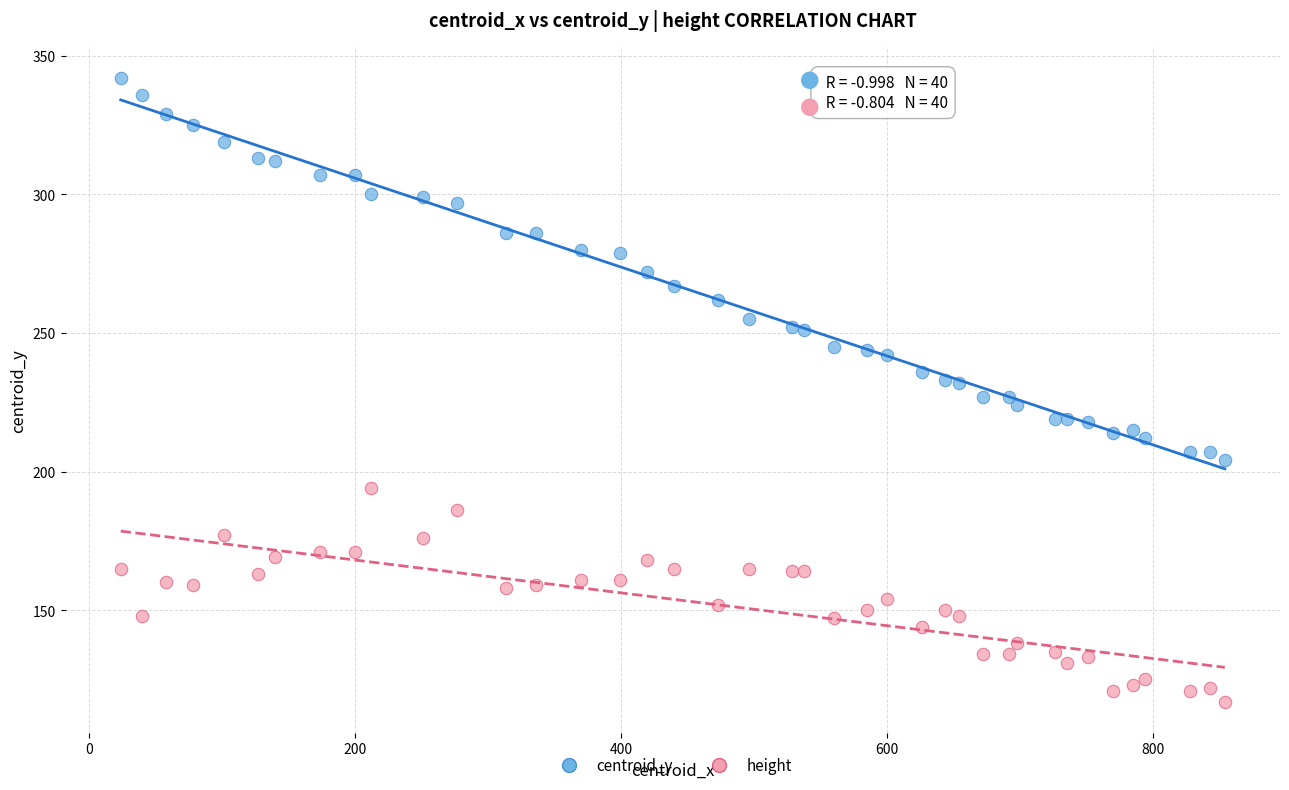

What is the X range (max minus min) for the scatter plot?

830